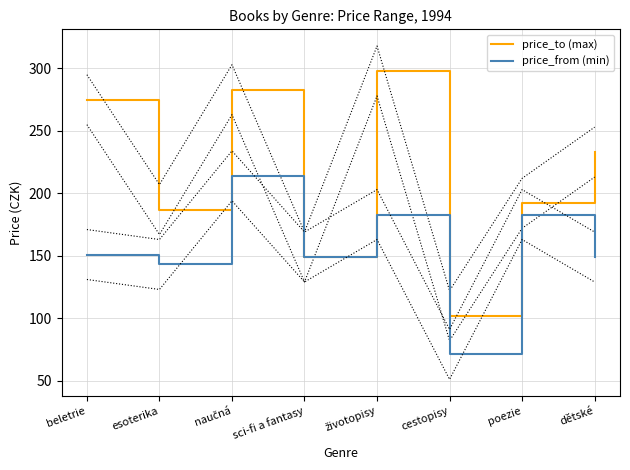

True or false: price_to (max) and price_from (min) intersect in this chart.

False